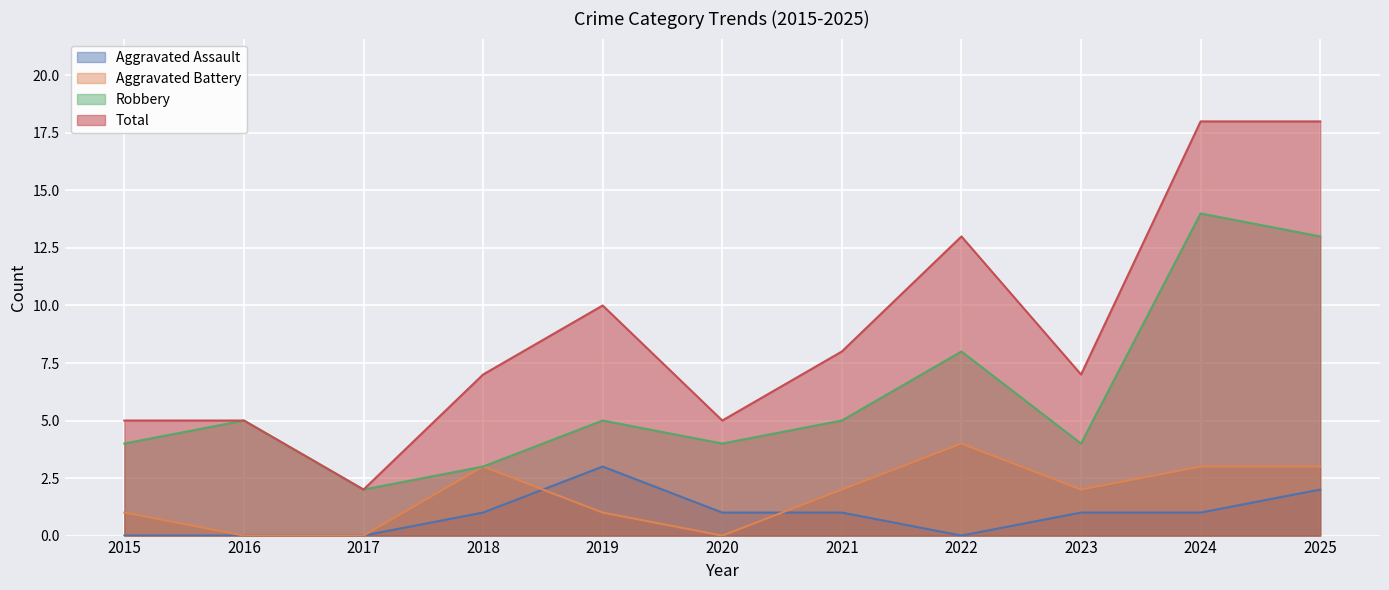

At which label does Aggravated Battery reach its minimum?

2016